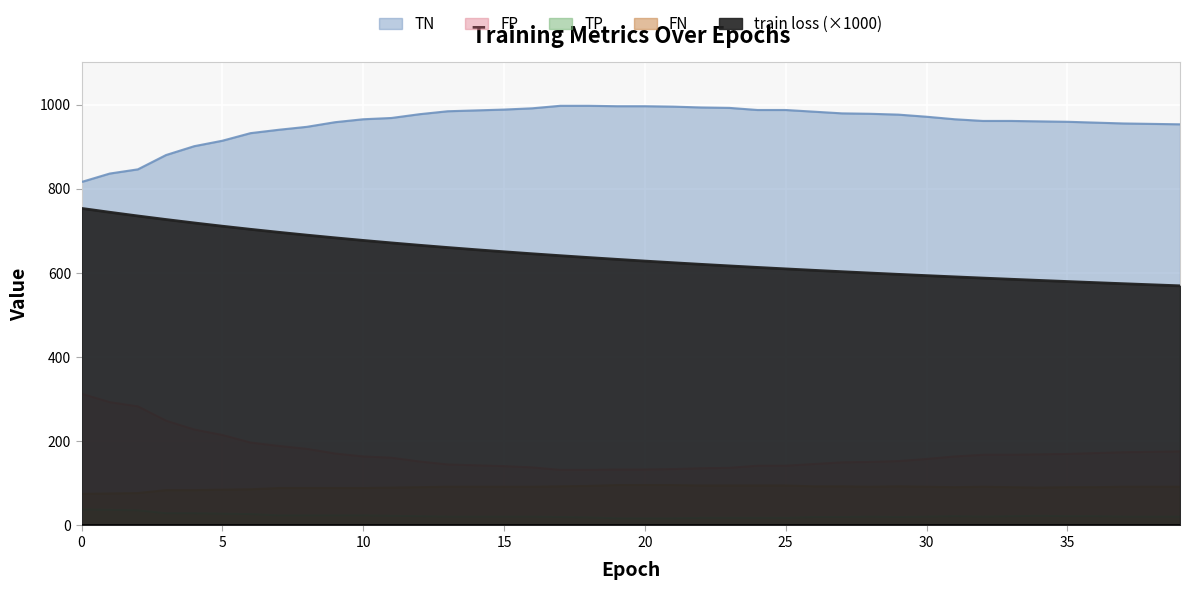

What is the difference between the FP values at 16 and 38?

37.0